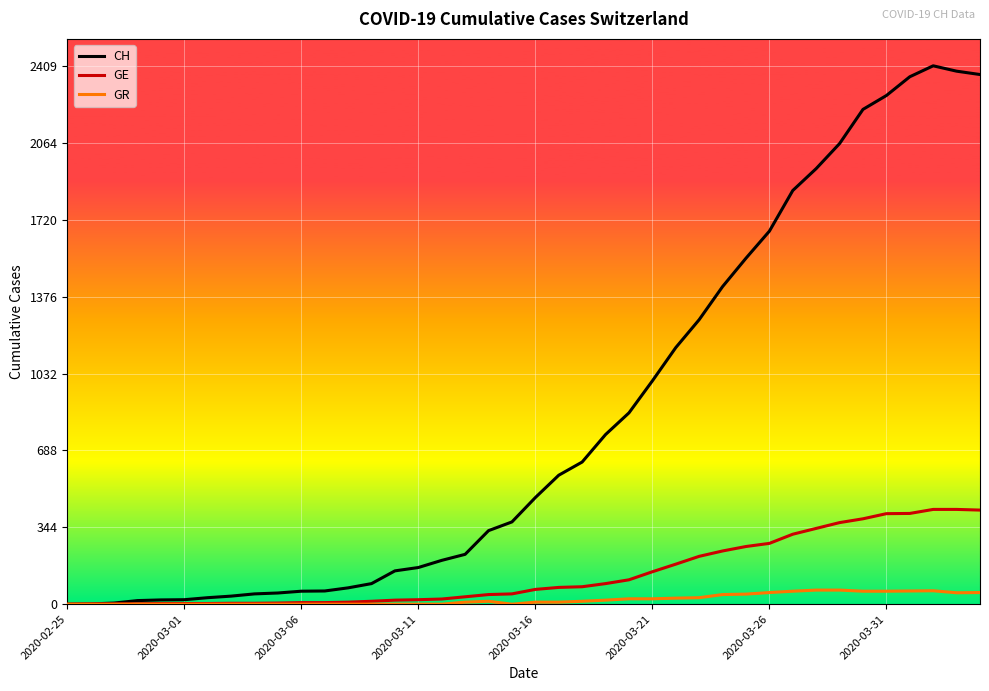

What is the highest value of the GE series?

424